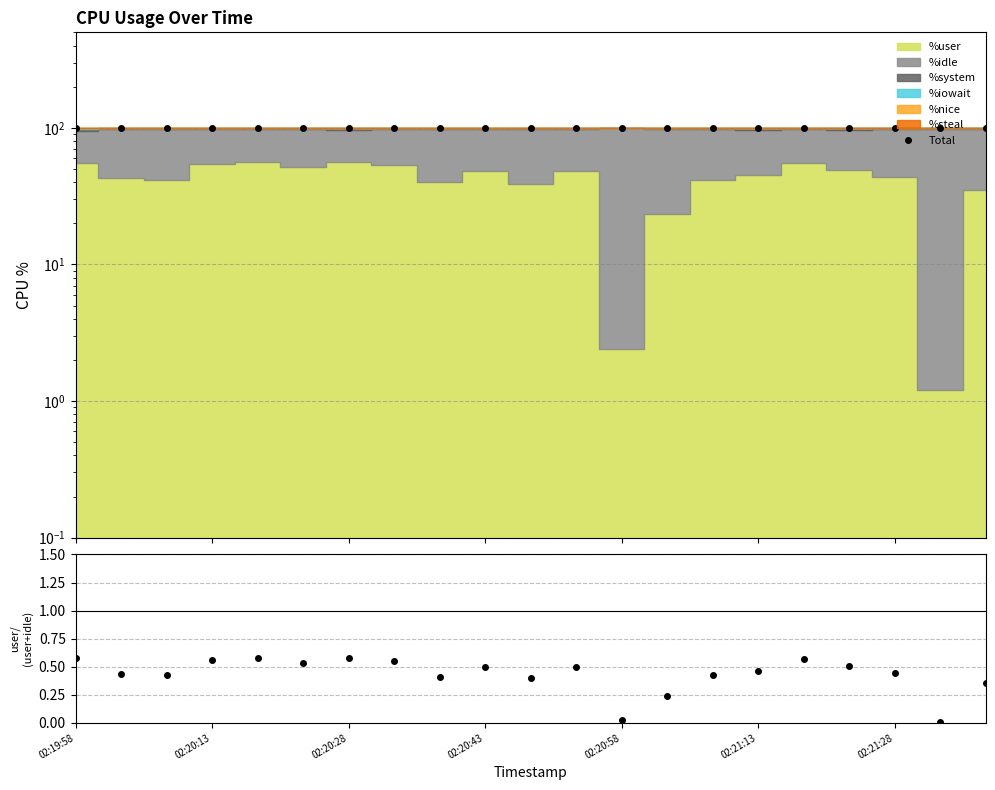

How many lines are shown in the chart?

2